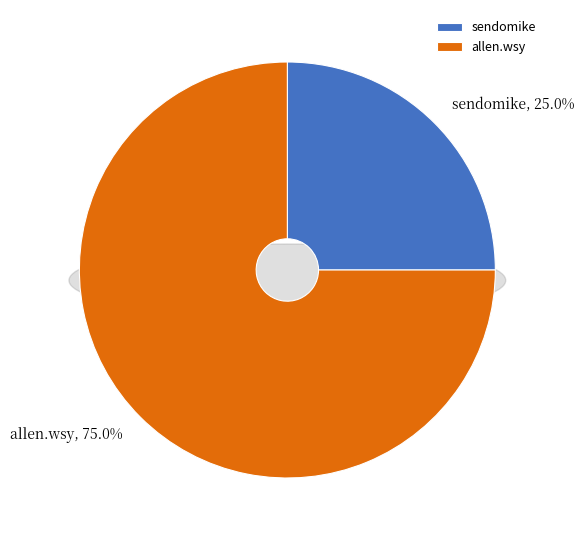

Which slice represents more than half of the pie?

allen.wsy